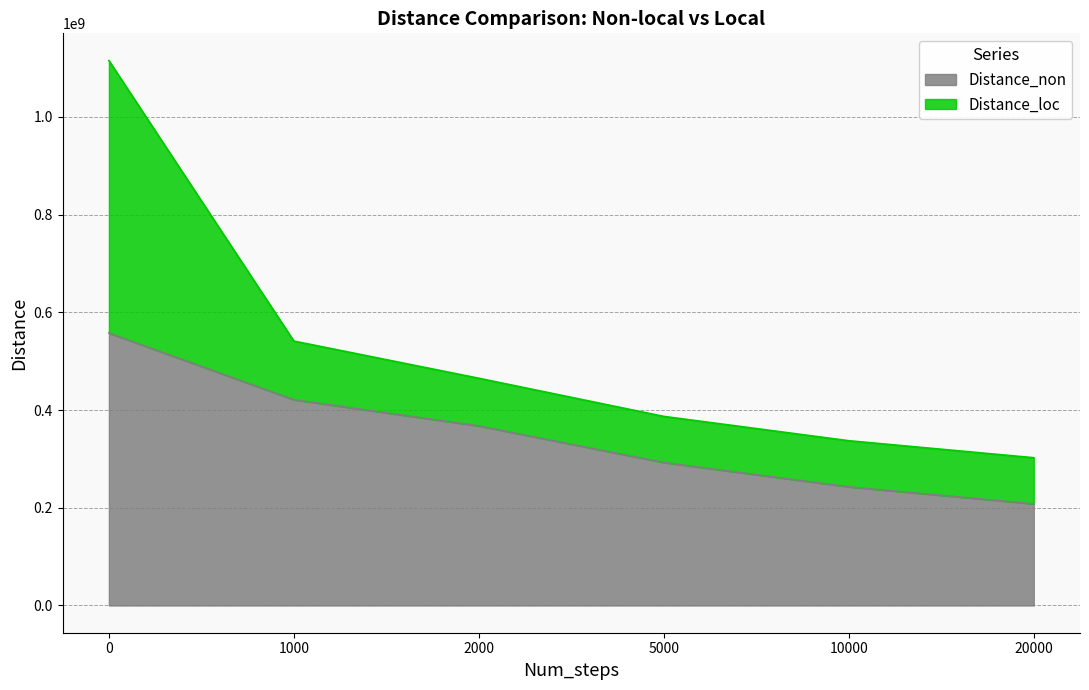

What is the highest value of the Distance_non series?

557634042